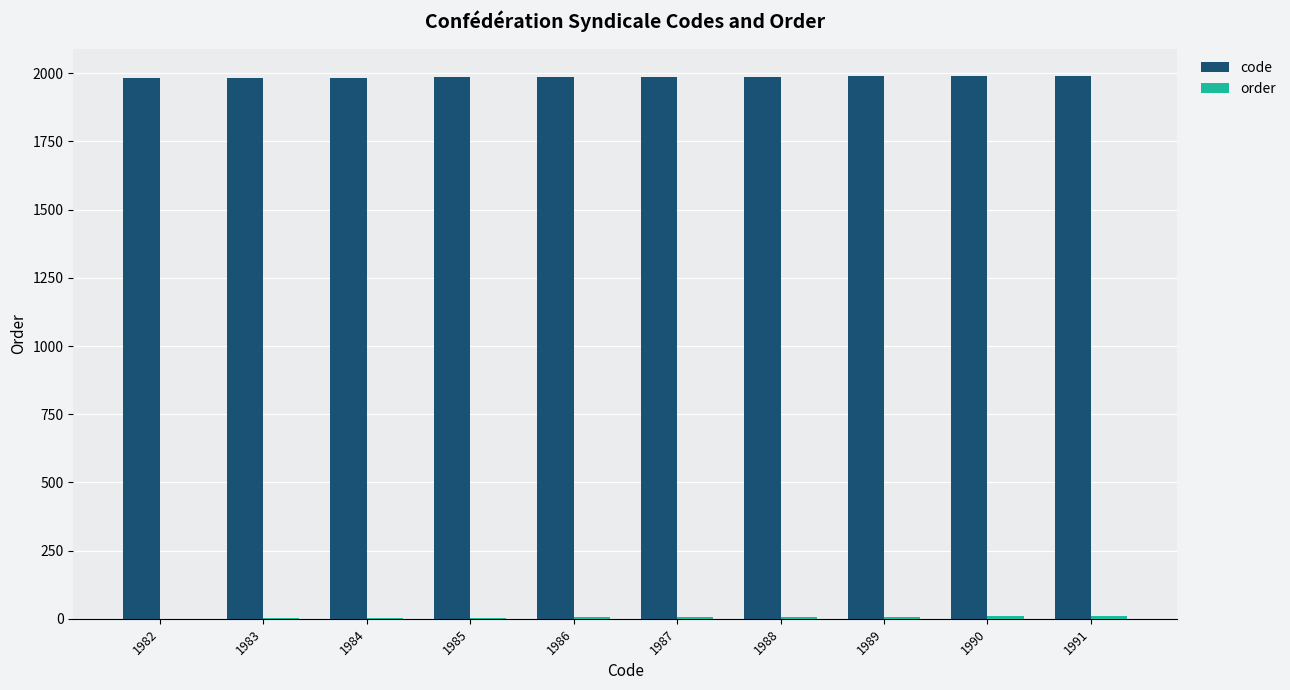

How many series are shown in this chart?

2